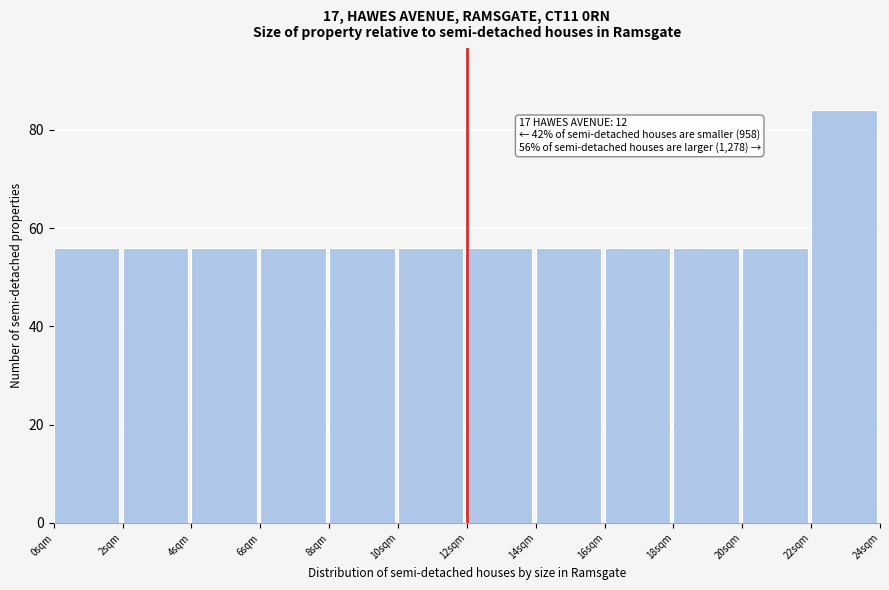

Which range on the x-axis has the tallest bar?

22 to 24